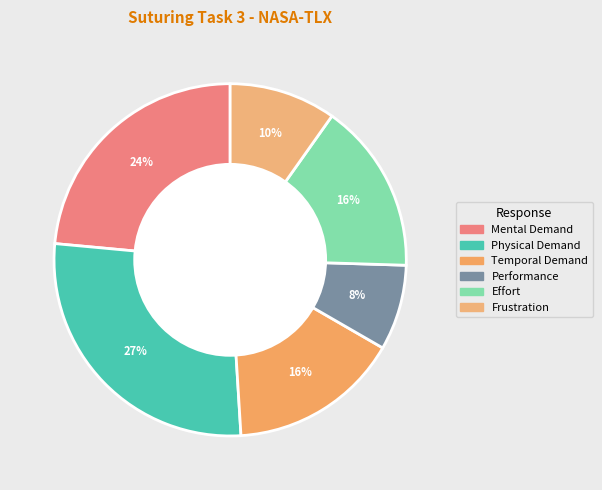

What percentage is NOT represented by Performance?

92.2%